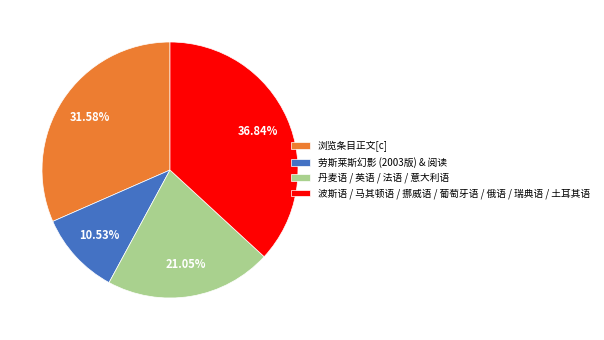

Rank the categories by value from highest to lowest.

波斯语 / 马其顿语 / 挪威语 / 葡萄牙语 / 俄语 / 瑞典语 / 土耳其语, 浏览条目正文[c], 丹麦语 / 英语 / 法语 / 意大利语, 劳斯莱斯幻影 (2003版) & 阅读